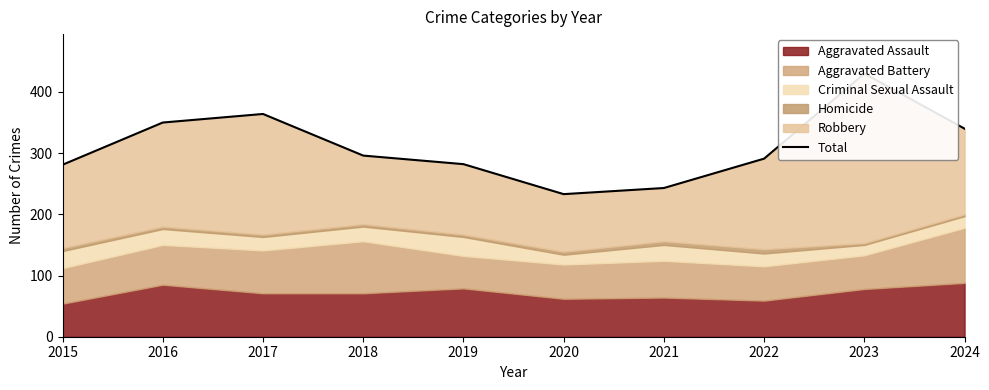

At which category does the data reach its first local valley?

2020